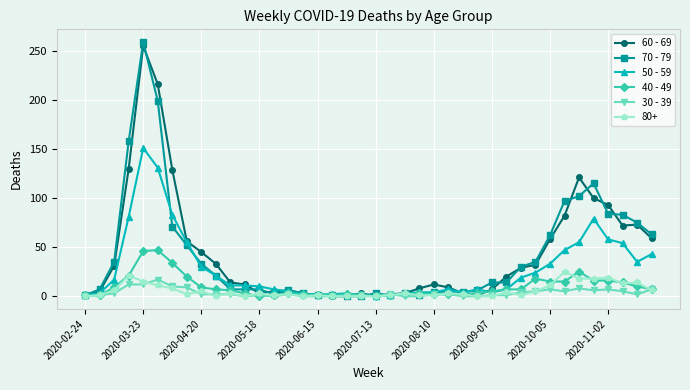

After their last crossing, which series has the higher values: 60 - 69 or 50 - 59?

60 - 69